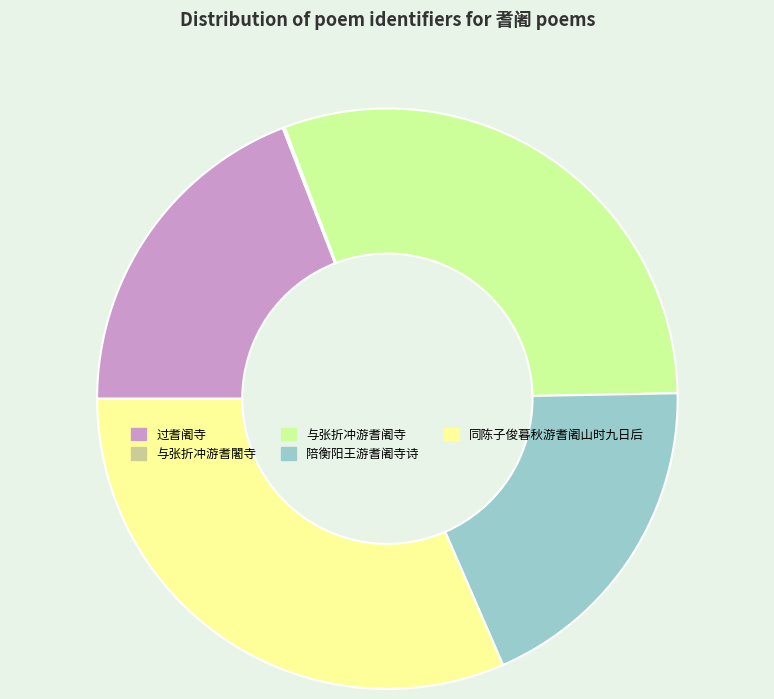

Which slice is the largest?

同陈子俊暮秋游耆阇山时九日后